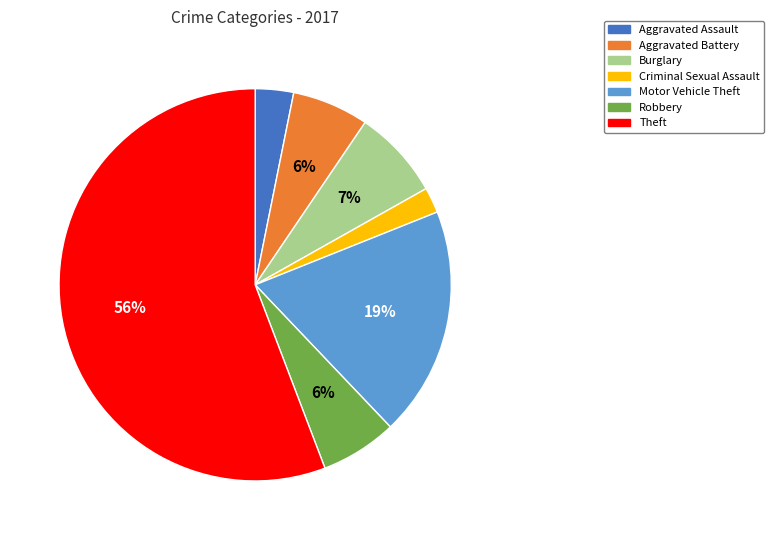

Do Aggravated Battery and Criminal Sexual Assault together represent more than half of the pie?

No